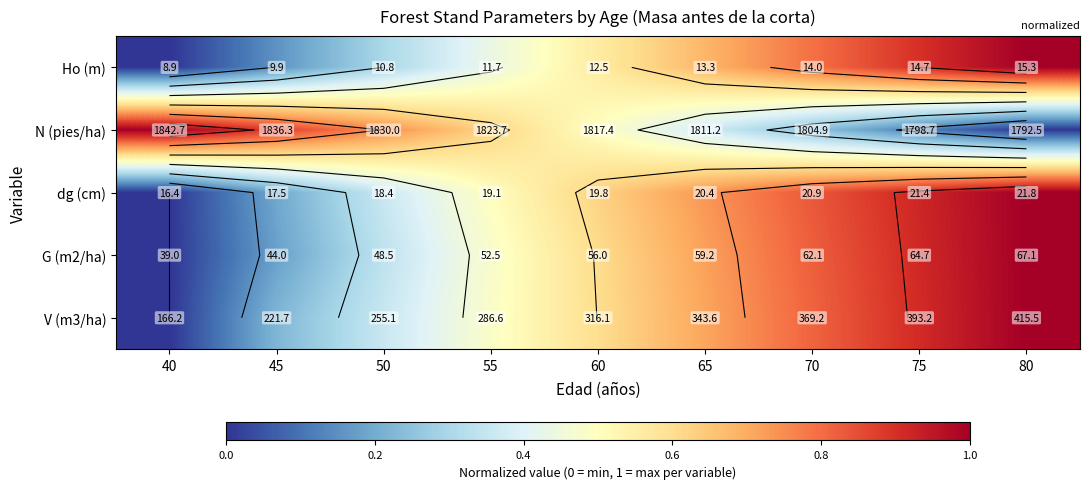

What value does the Ho (m) series have at 80?

1.0